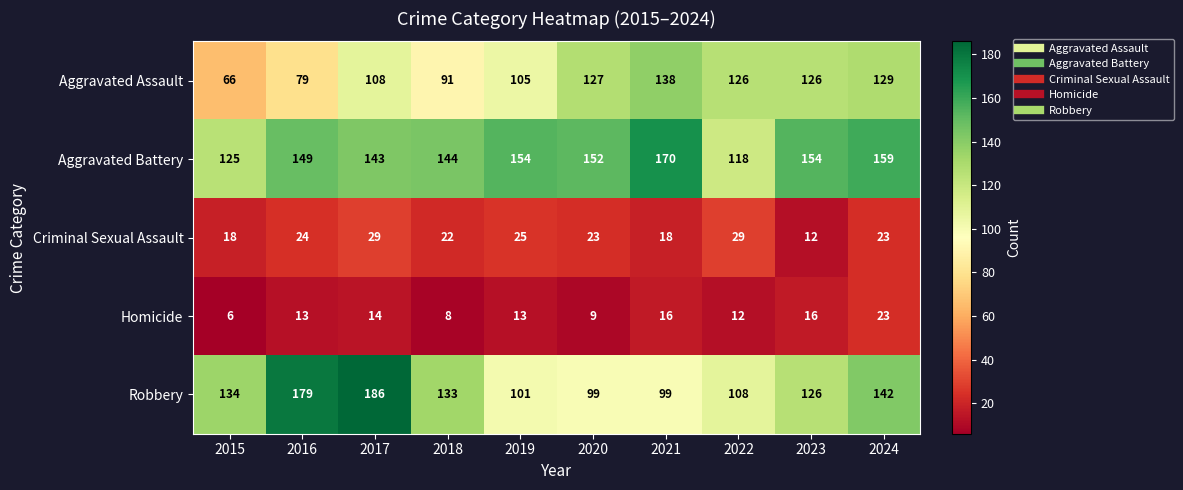

Count the number of categories in the chart.

10